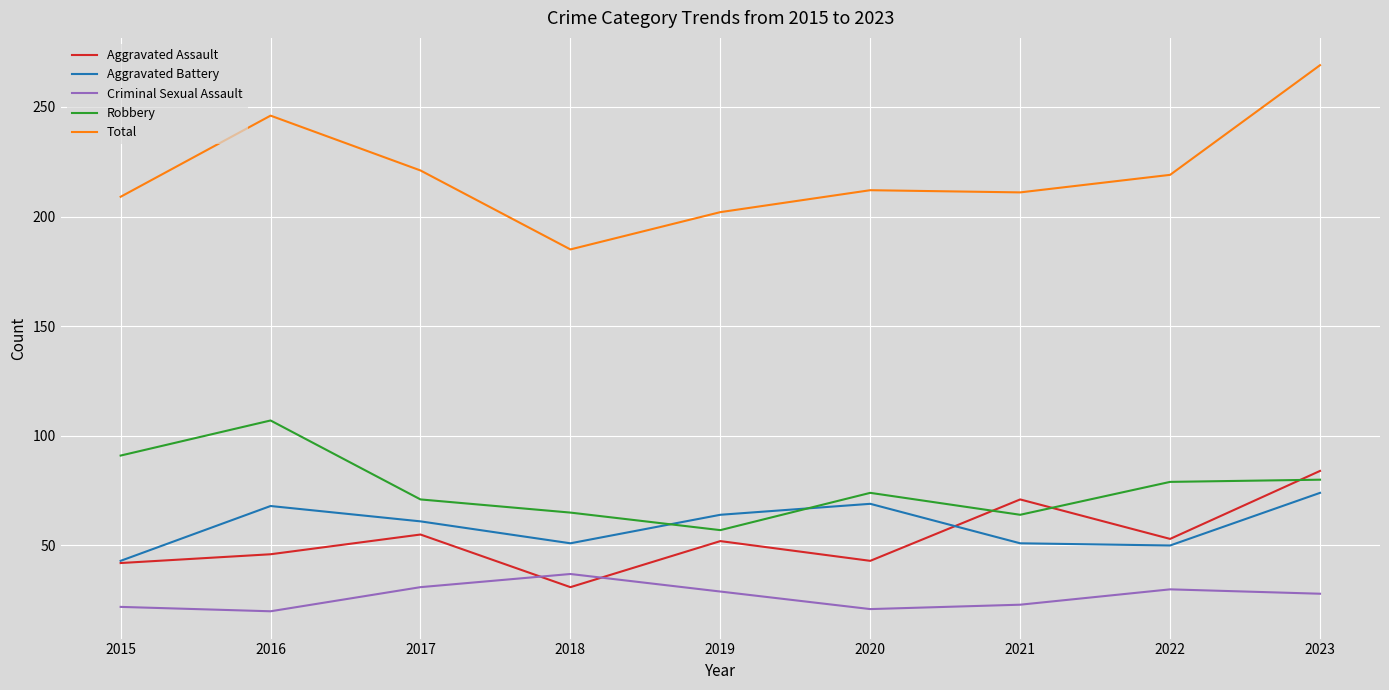

At which category does Total reach its first local peak?

2016